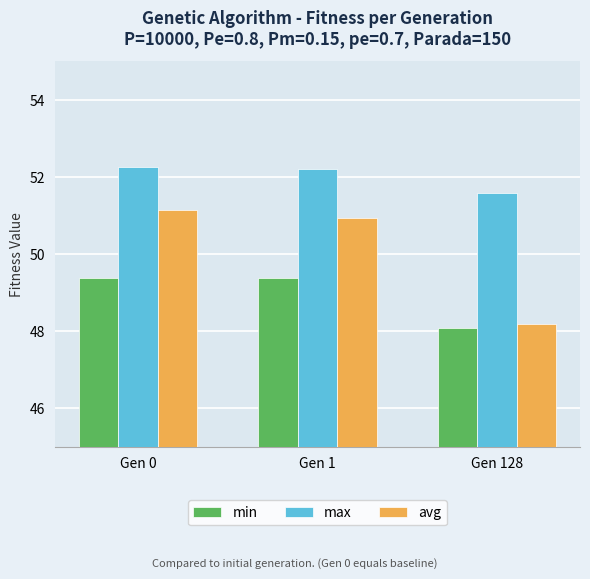

What are all the series names shown in the legend?

min, max, avg